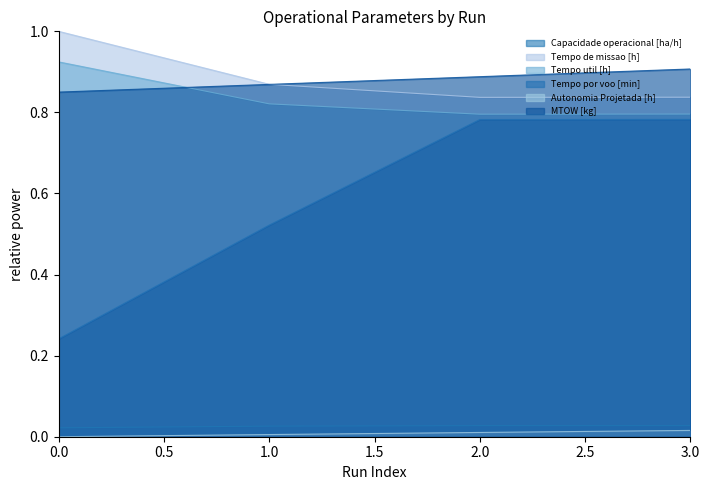

What is the total value across all series at 1?

3.1